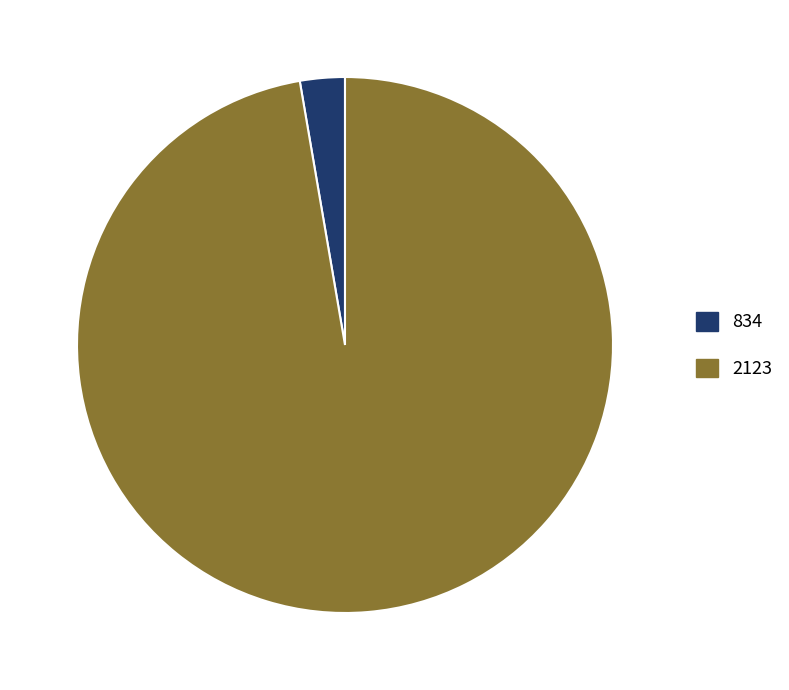

Is there any slice that represents more than half of the pie?

Yes